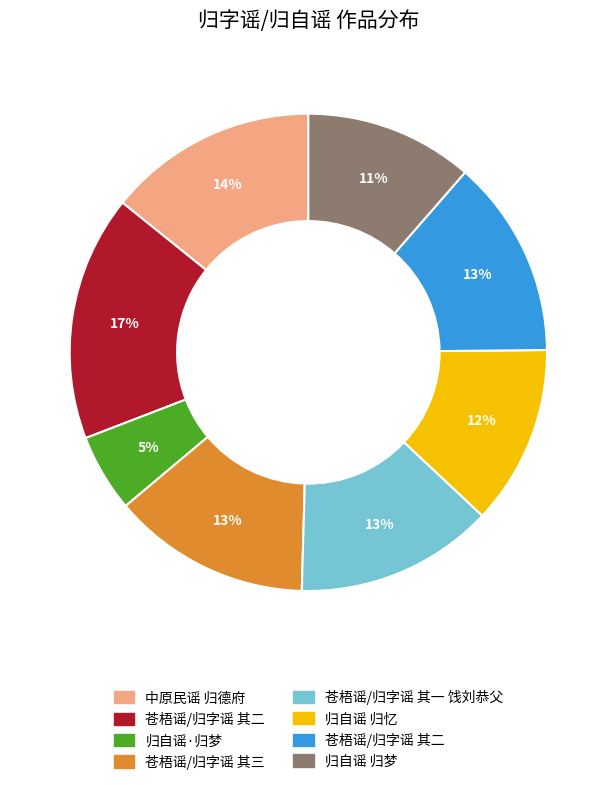

How many slices are in this pie chart?

8